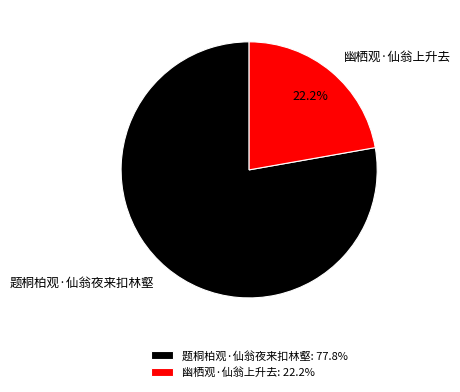

The 题桐柏观·仙翁夜来扣林壑 slice represents 66% of the pie. True or false?

False